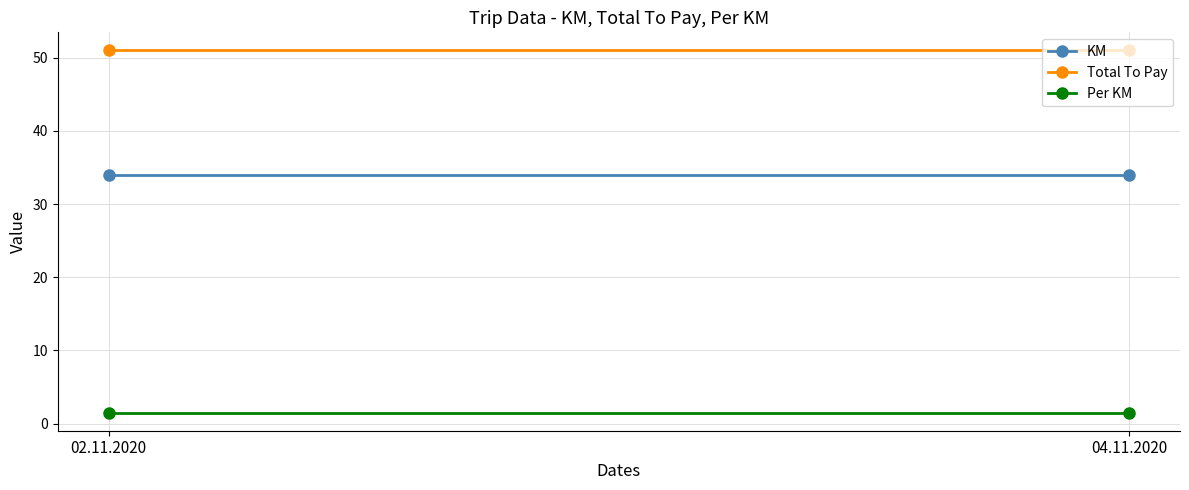

Which label corresponds to the largest value in the chart?

02.11.2020